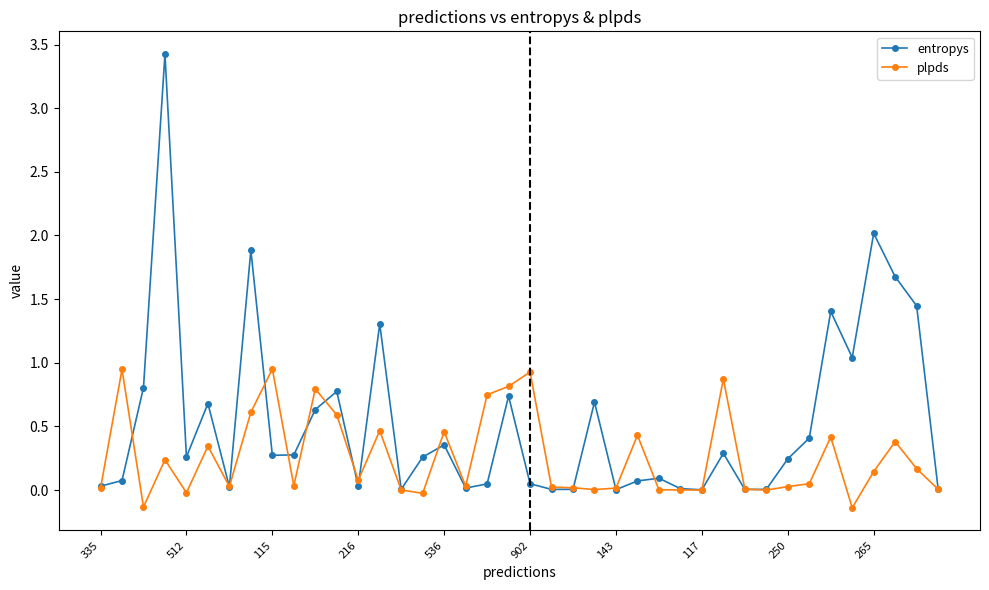

Which series has the largest total across all categories?

entropys